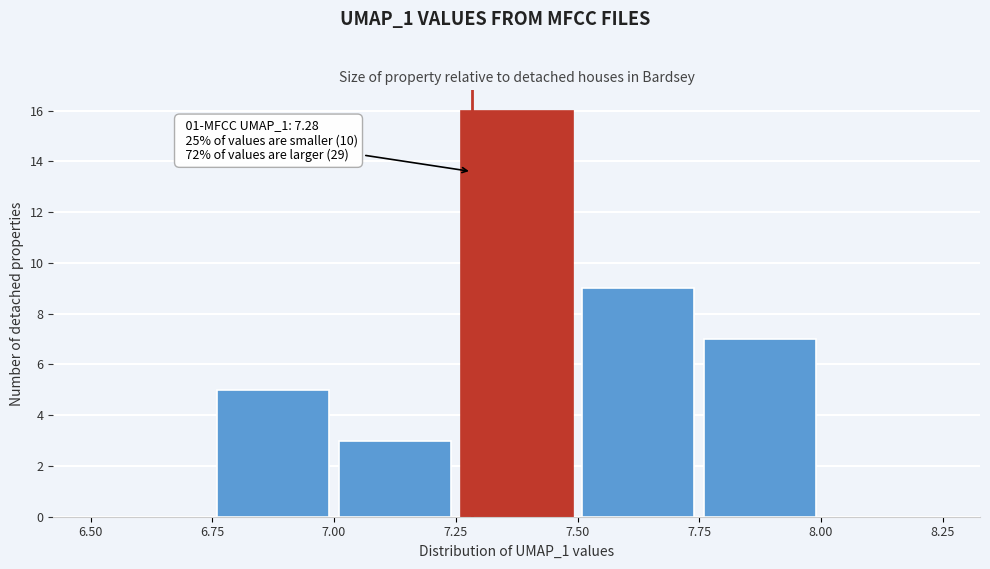

Over which range of the x-axis is the bar tallest?

7.25 to 7.50